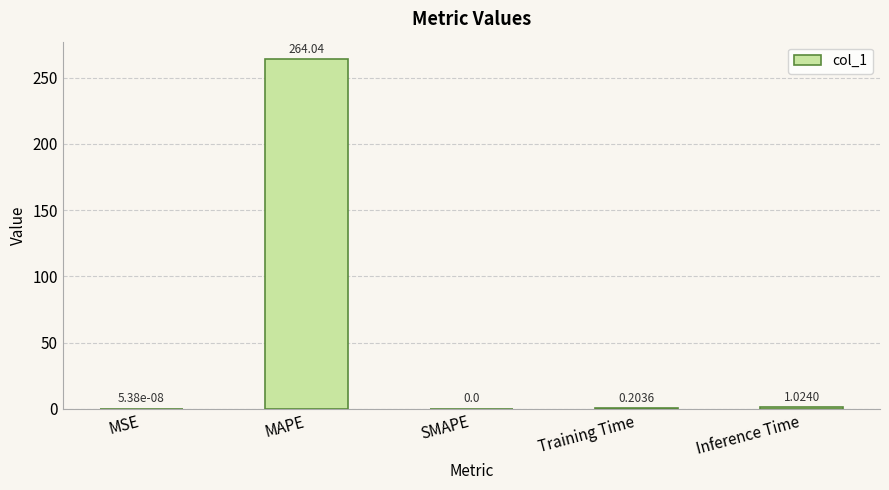

What is the sum of all values?

265.3